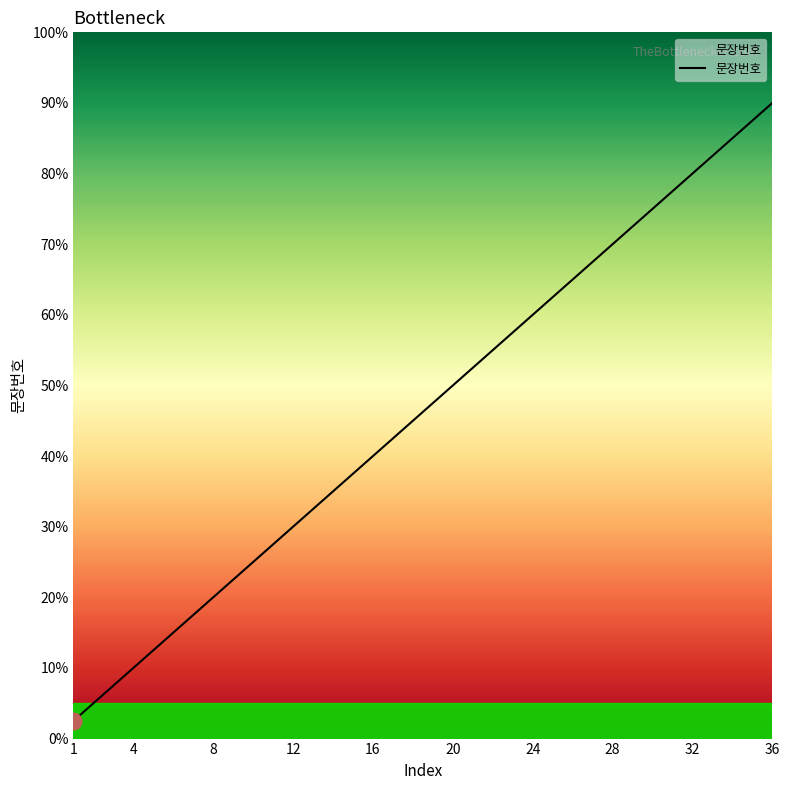

List the labels in order of value, largest first.

36, 35, 34, 33, 32, 31, 30, 29, 28, 27, 26, 25, 24, 23, 22, 21, 20, 19, 18, 17, 16, 15, 14, 13, 12, 11, 10, 9, 8, 7, 6, 5, 4, 3, 2, 1